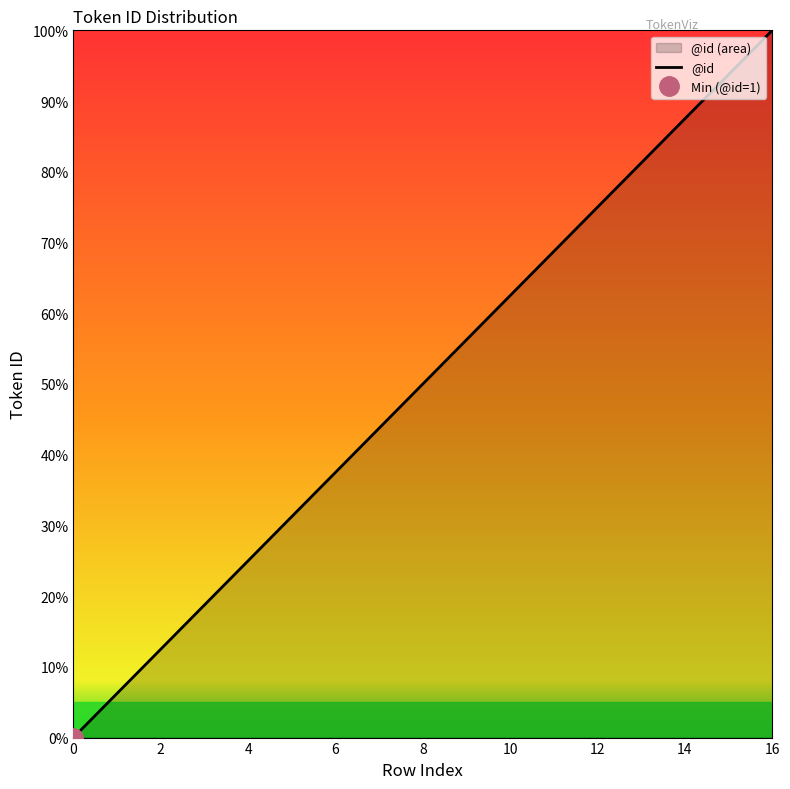

At which label does @id reach its peak?

16